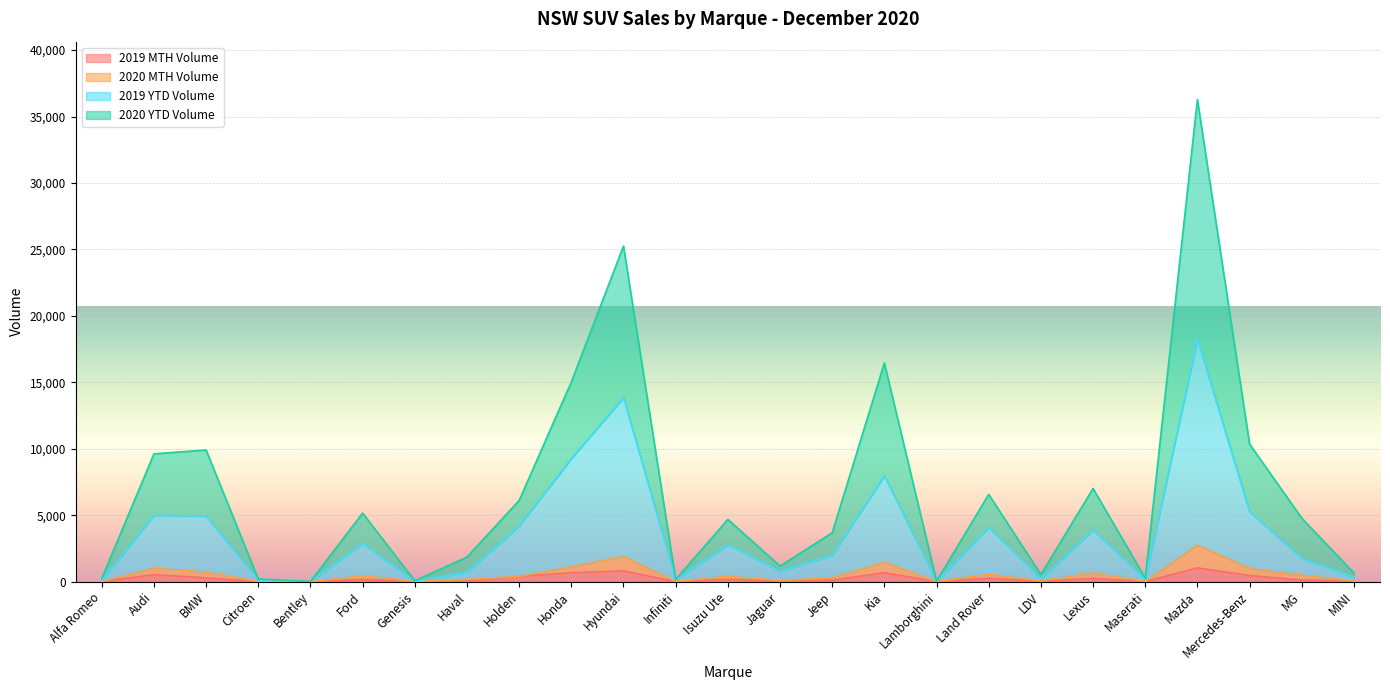

Which series has the largest total across all categories?

2020 YTD Volume